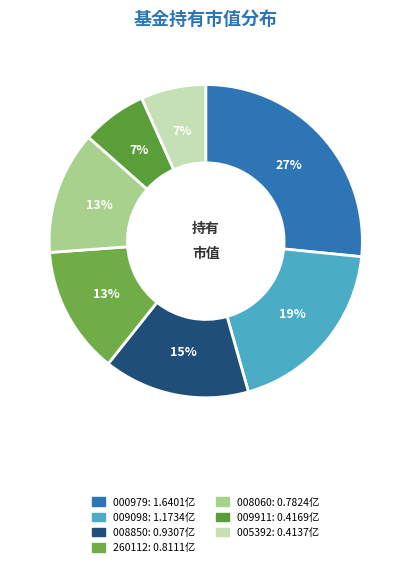

To the nearest percent, what is the average slice percentage?

14%